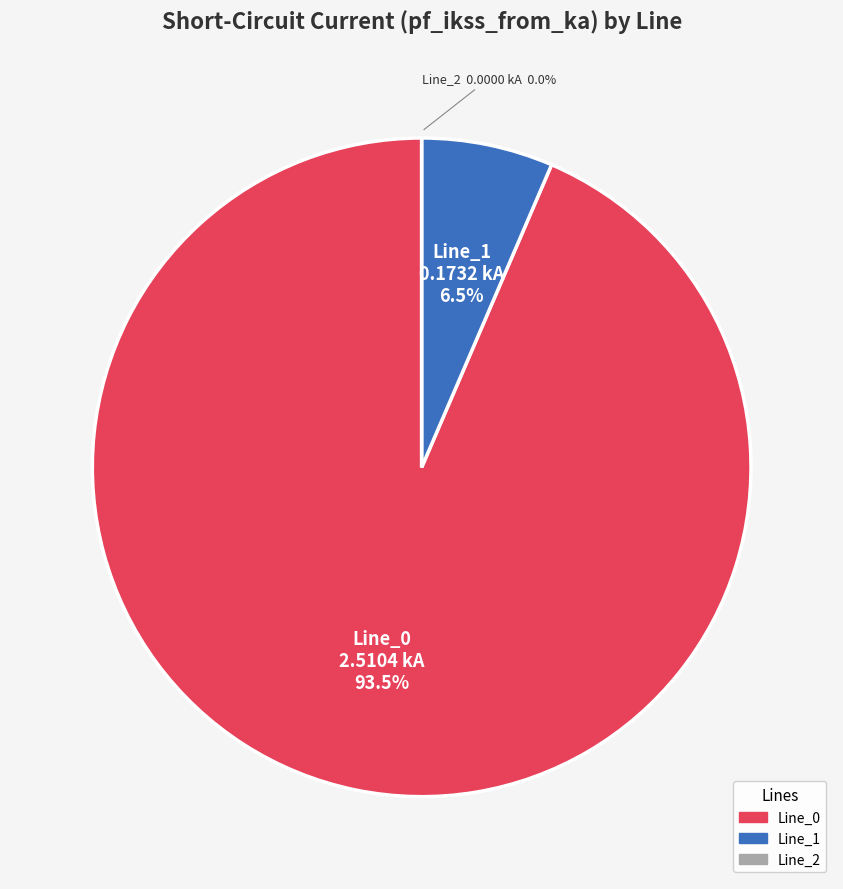

The Line_0 slice represents 94% of the pie. True or false?

True